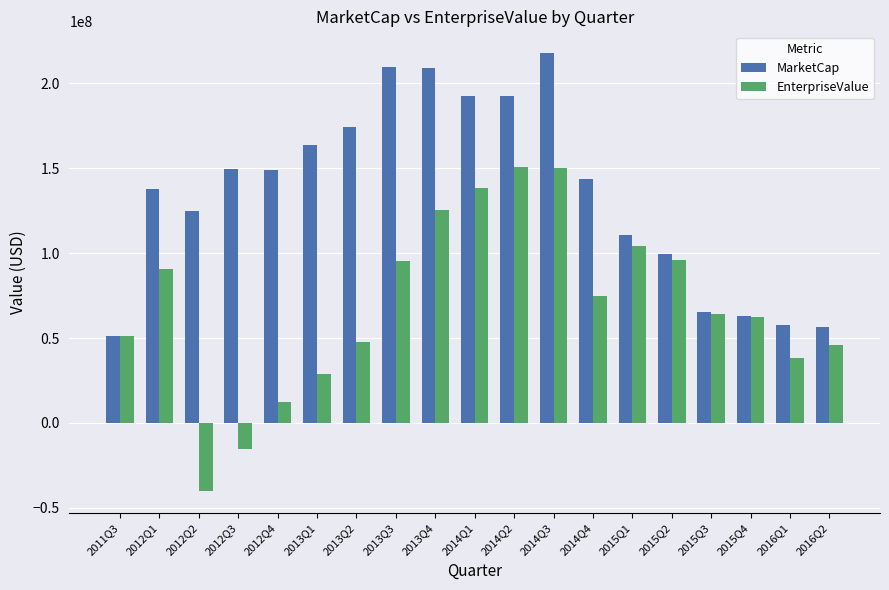

What is the difference between the maximum and minimum values in the MarketCap series?

166594957.6